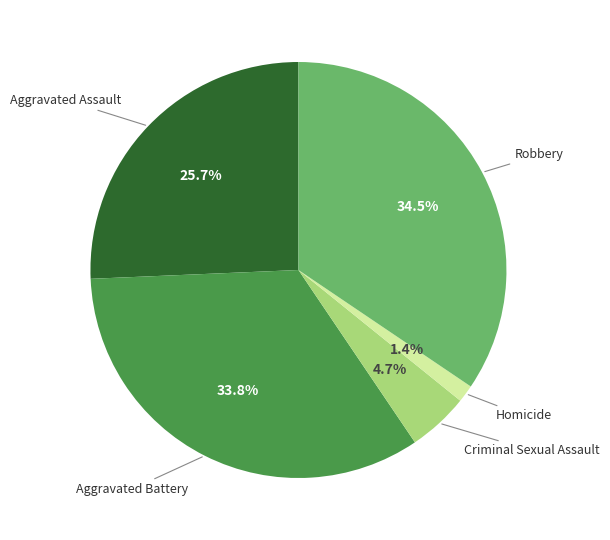

How many segments does this pie chart have?

5